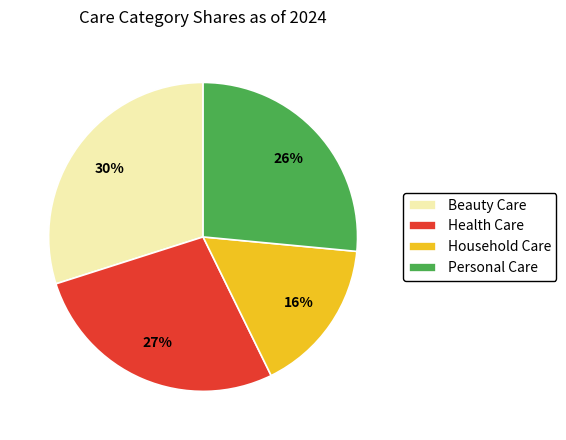

Approximately how many times larger is the value at Personal Care compared to Beauty Care?

0.9